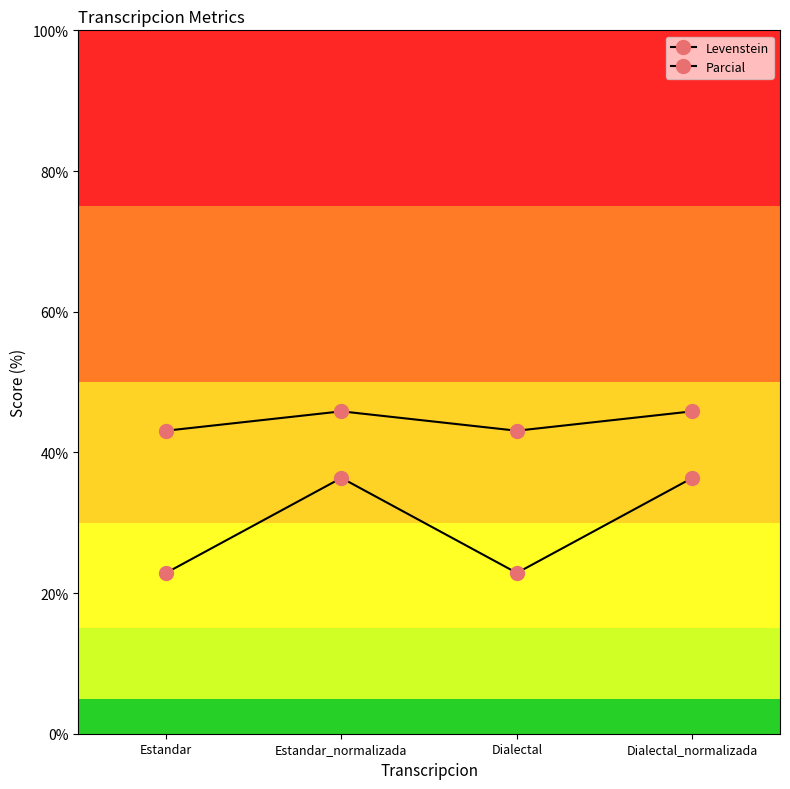

Is this an area chart (filled region under the line)?

No